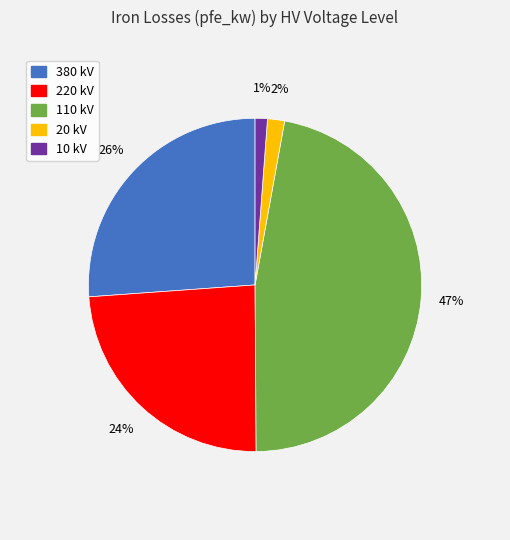

To the nearest percent, what is the difference between the largest and smallest slice percentages?

46%